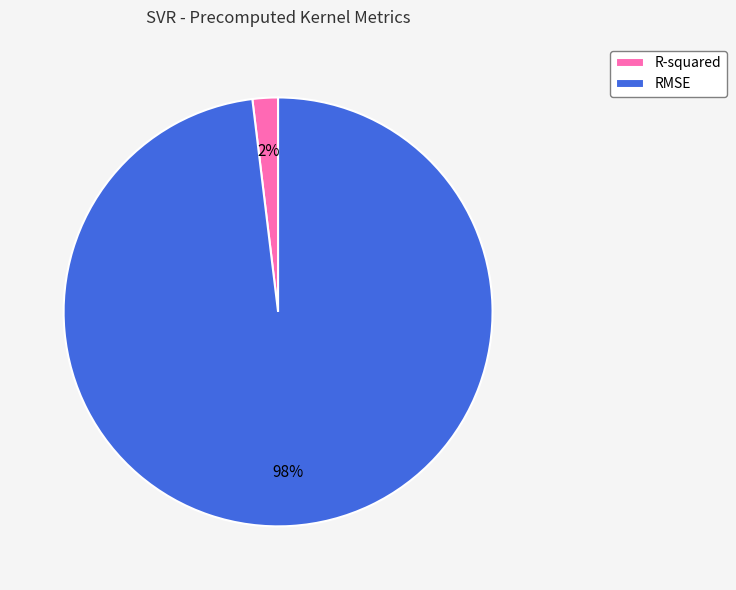

Is it true that RMSE is 98% of the pie?

True